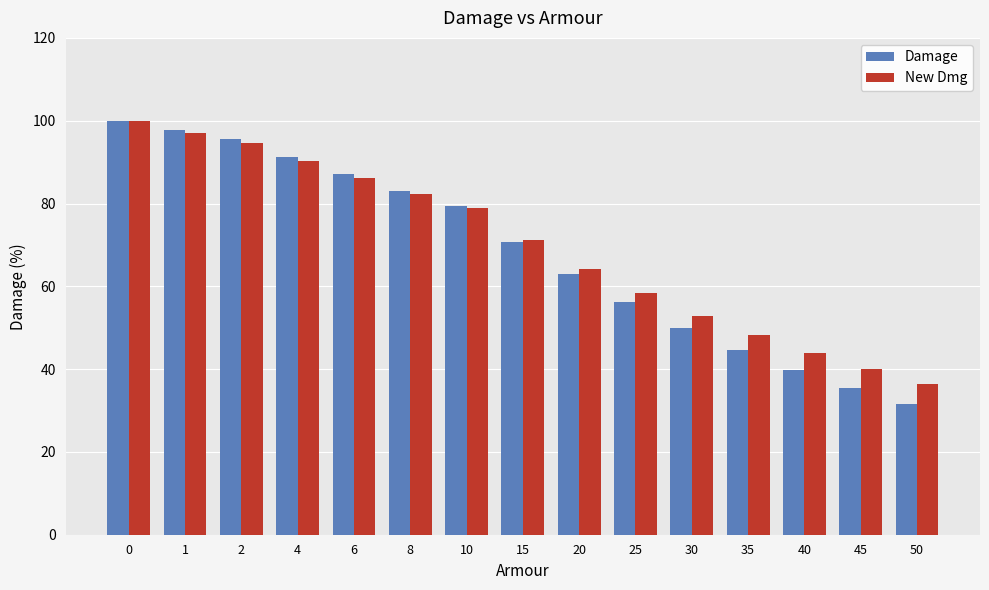

What value does the Damage series have at 35?

44.5